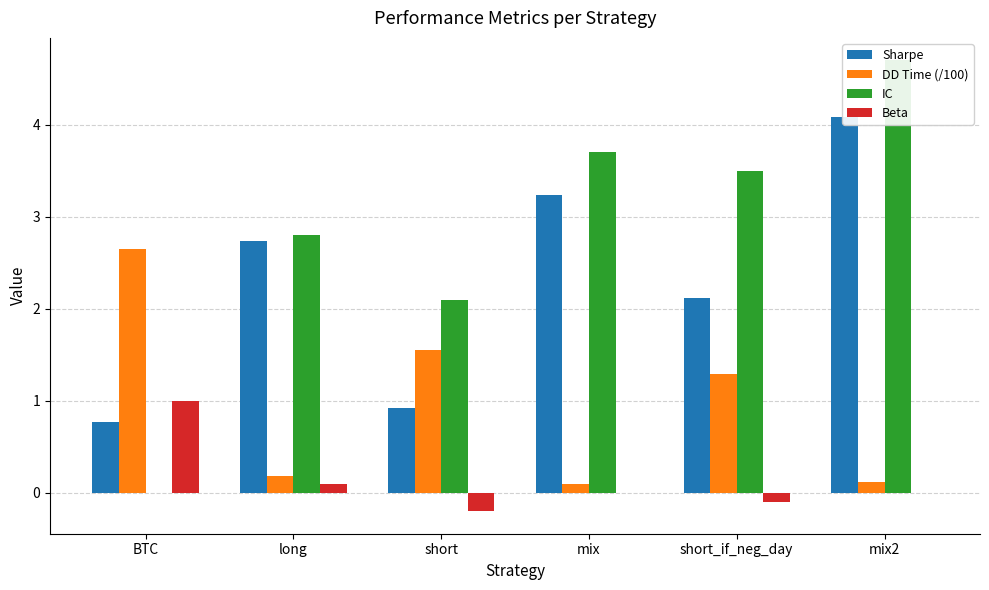

True or false: Beta has a value of 0.2 at long.

False